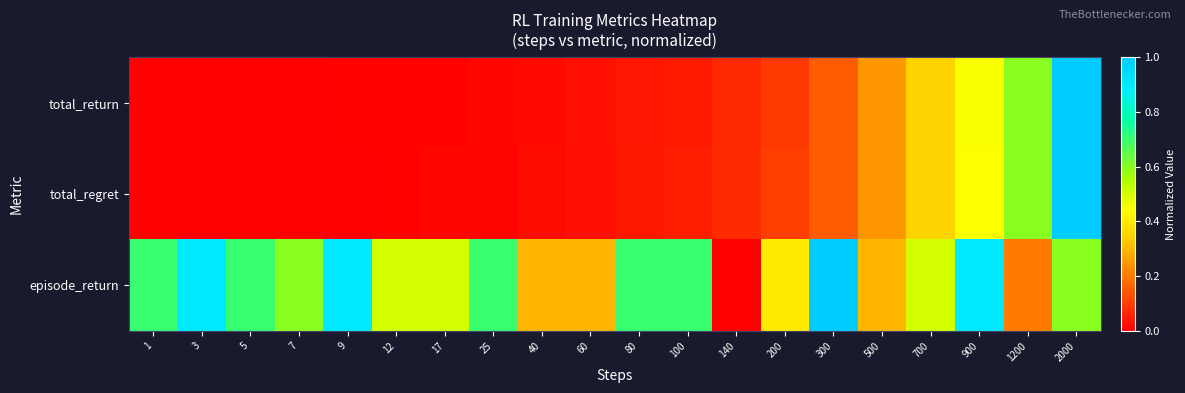

List the series in order of their peak value, highest first.

total_return, total_regret, episode_return